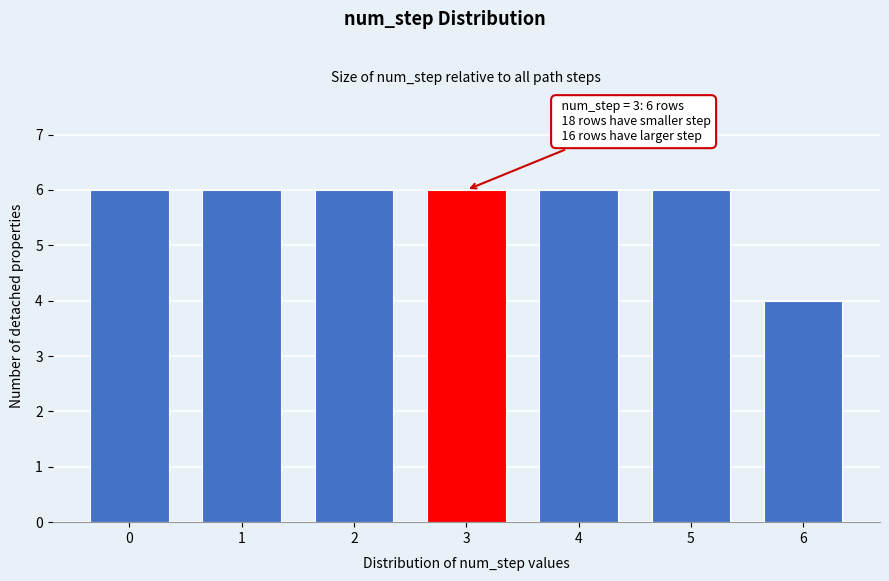

Reading left to right, list all the values displayed in this chart.

0=6	1=6	2=6	3=6	4=6	5=6	6=4